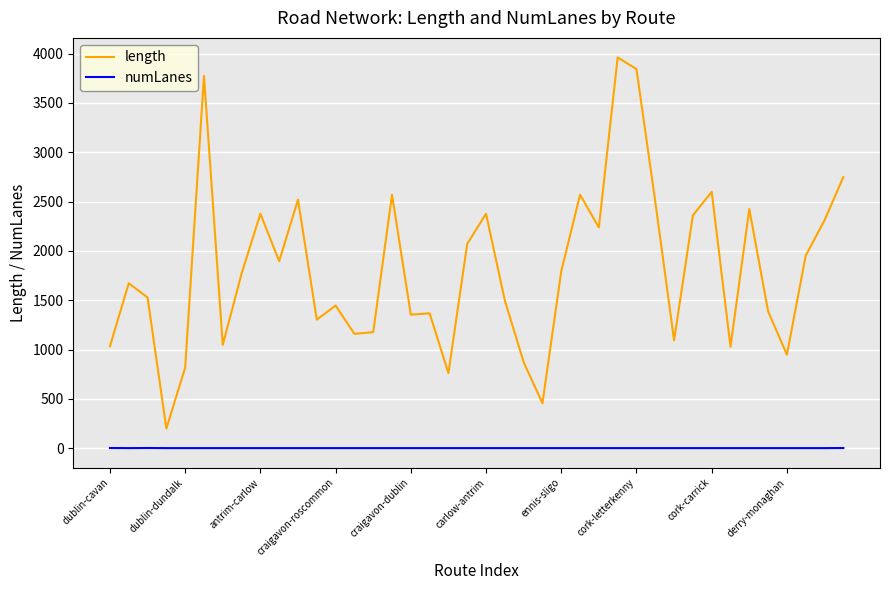

Which series has the largest total across all categories?

length